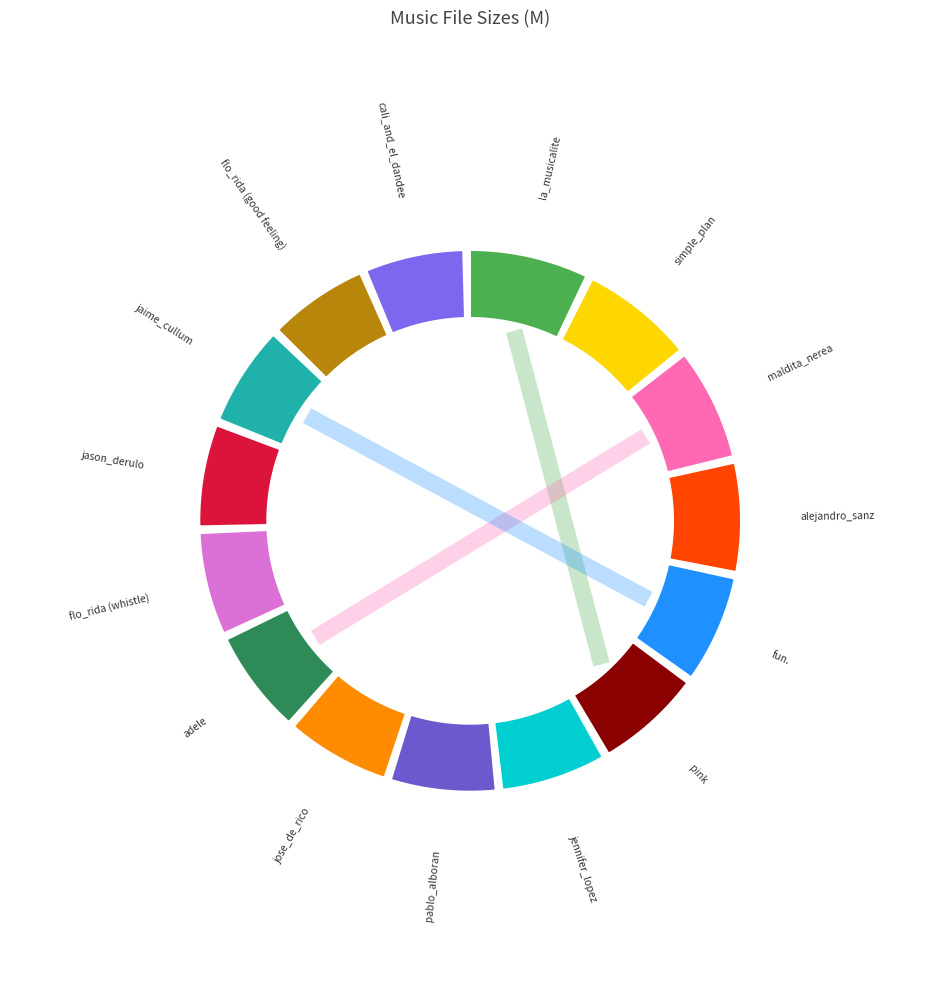

True or false: pablo_alboran accounts for 7% of the total.

True